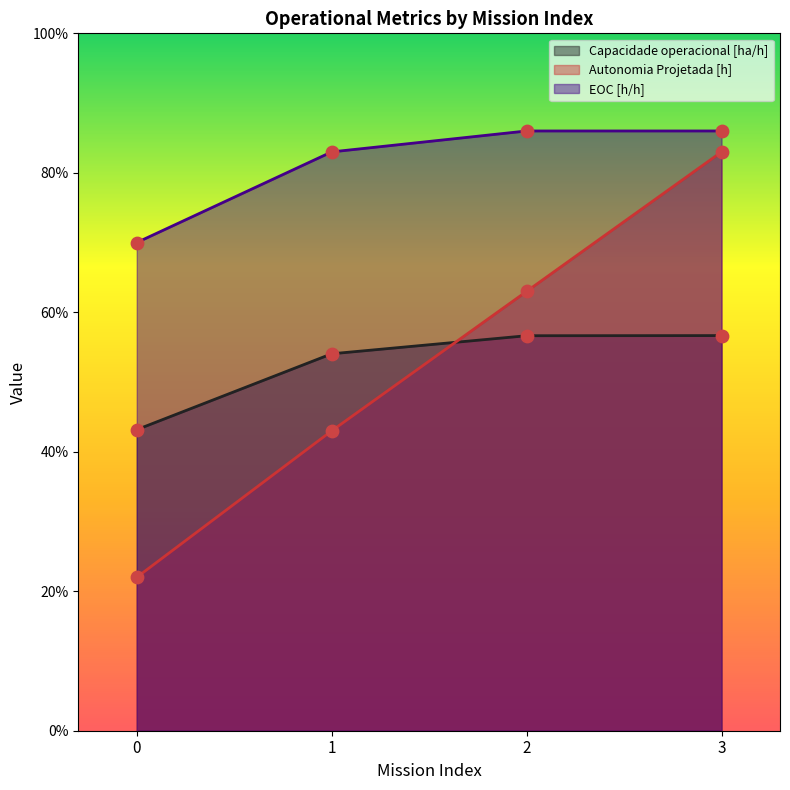

At which category is the sum across all series the highest?

3